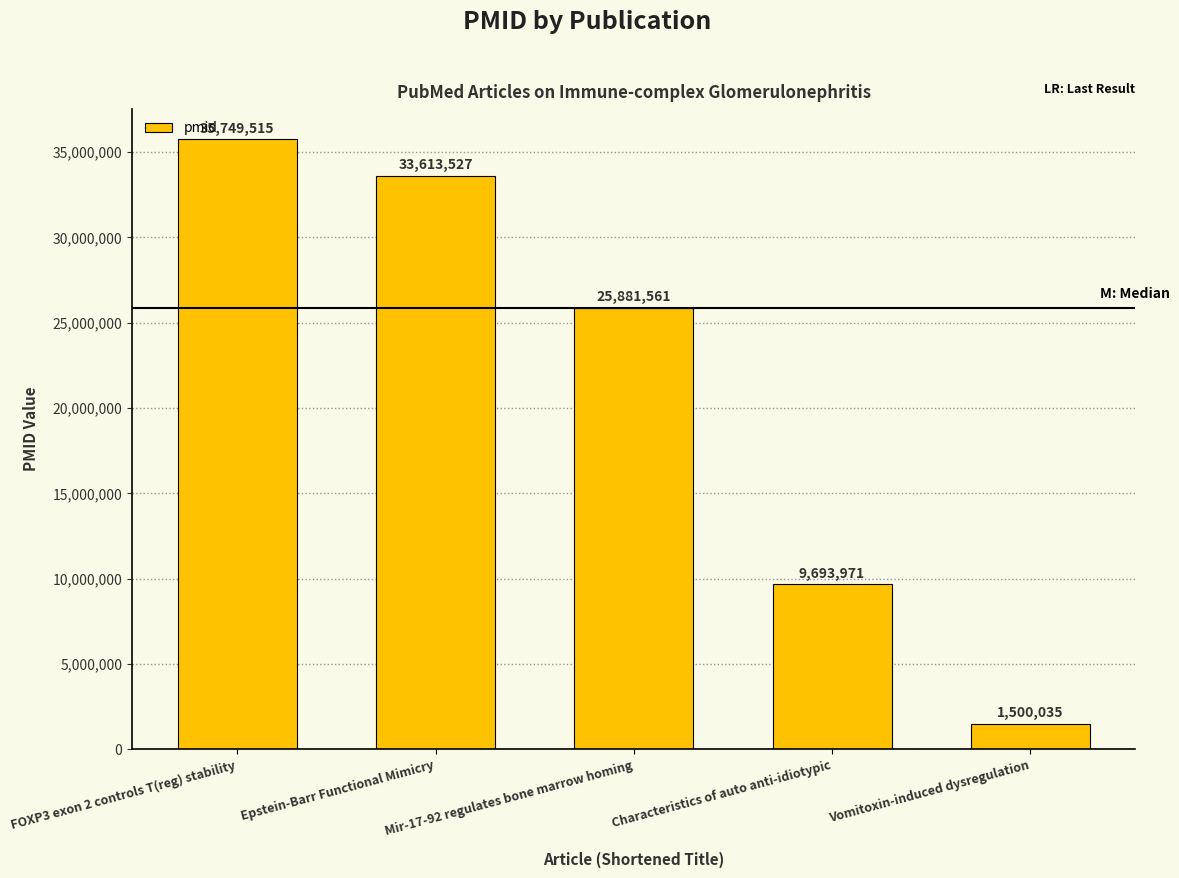

What is the difference between the maximum and minimum values?

34249480